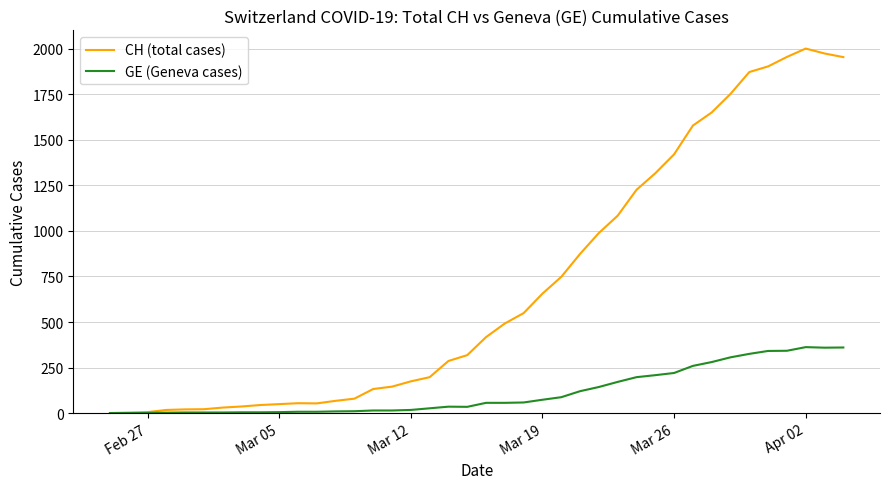

Rank the series by their average value, from highest to lowest.

CH (total cases), GE (Geneva cases)